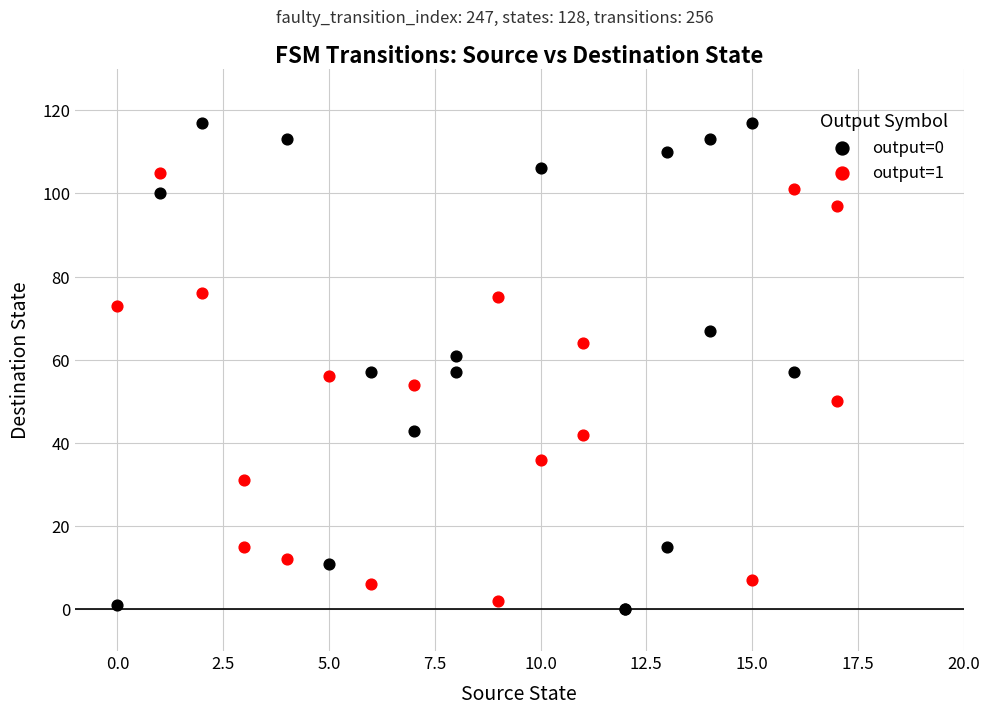

Which series has the largest Y range (max minus min)?

output=0